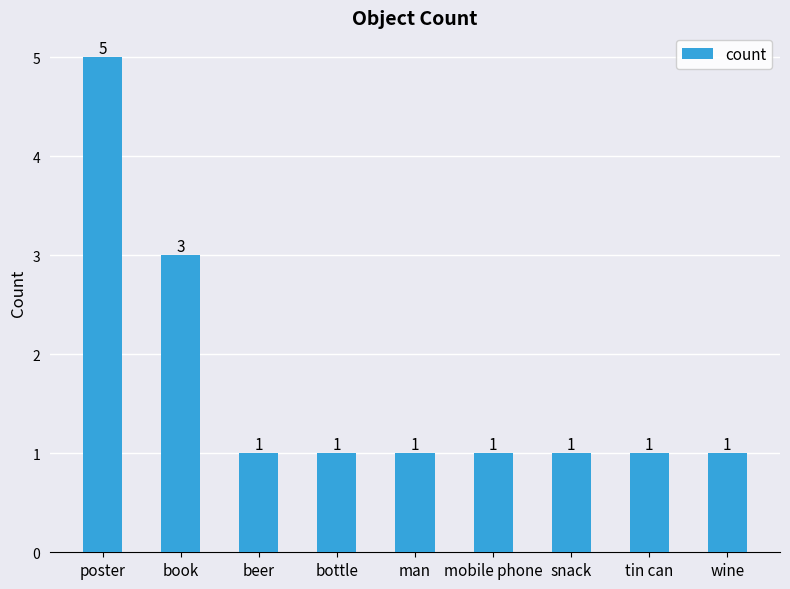

What is the sum of all values?

15